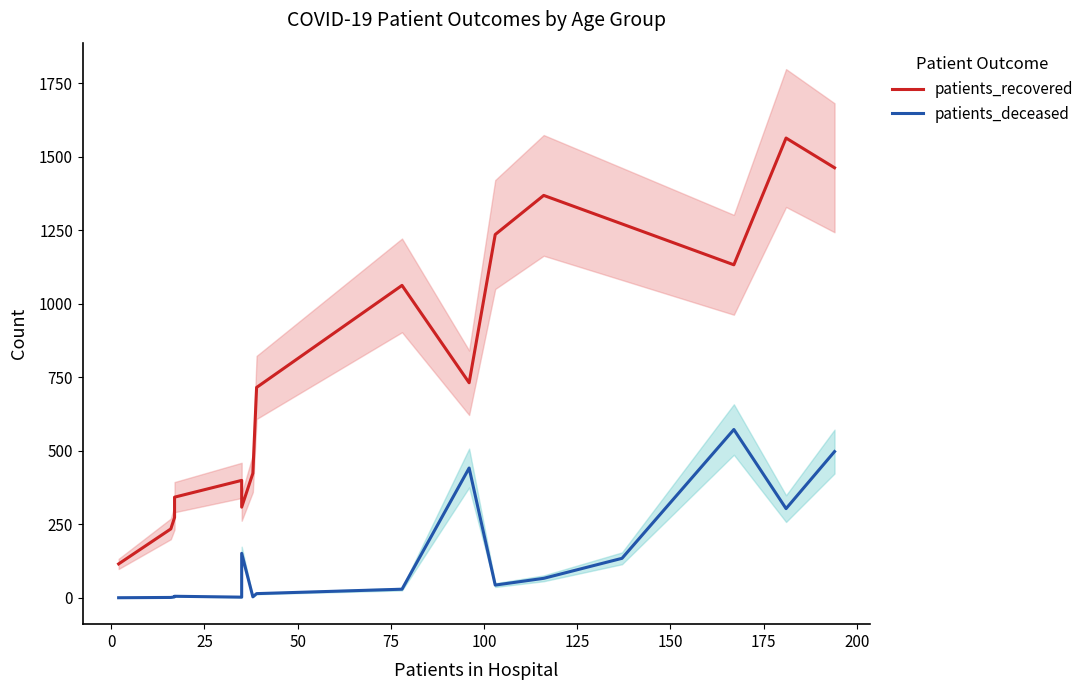

True or false: patients_recovered and patients_deceased intersect in this chart.

False